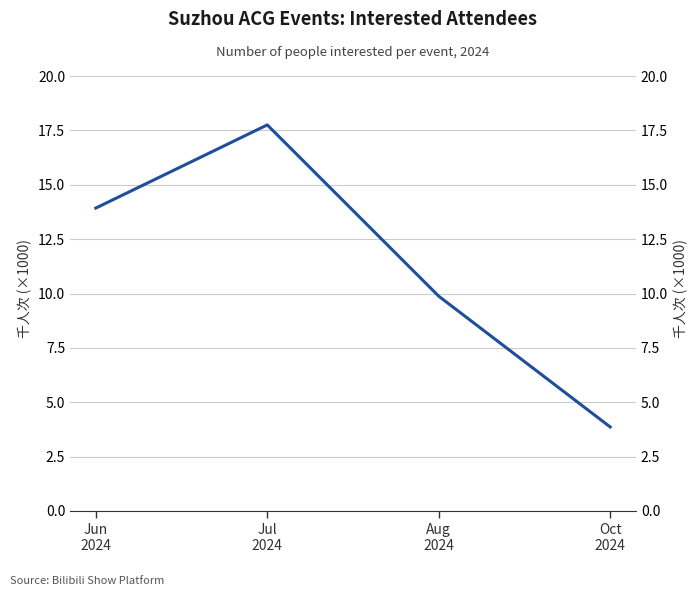

What position from the left is Oct
2024?

4